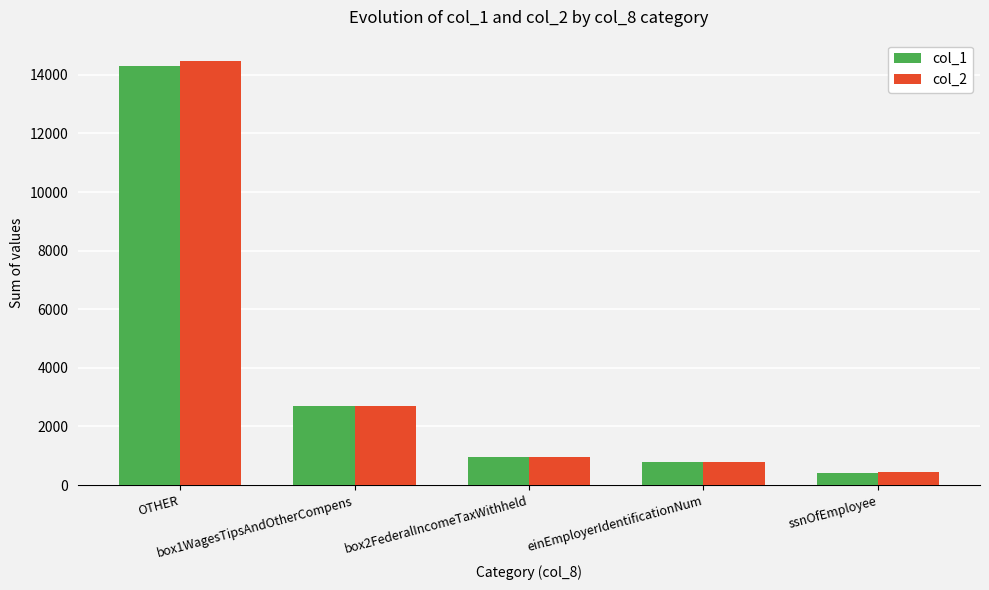

Reading right to left, list all the values displayed in this chart.

col_1: ssnOfEmployee=424	einEmployerIdentificationNum=785	box2FederalIncomeTaxWithheld=949	box1WagesTipsAndOtherCompens=2701	OTHER=14314
col_2: ssnOfEmployee=434	einEmployerIdentificationNum=794	box2FederalIncomeTaxWithheld=954	box1WagesTipsAndOtherCompens=2707	OTHER=14478